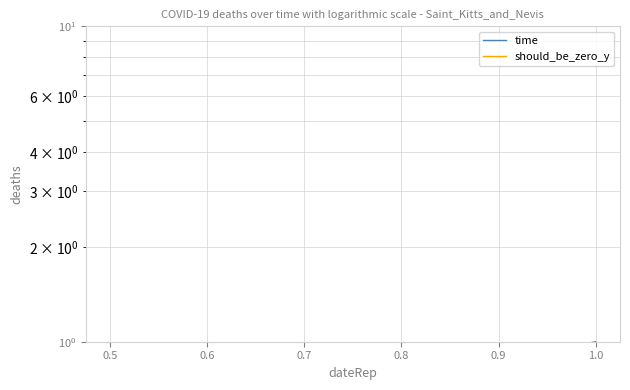

How many lines are shown in the chart?

2